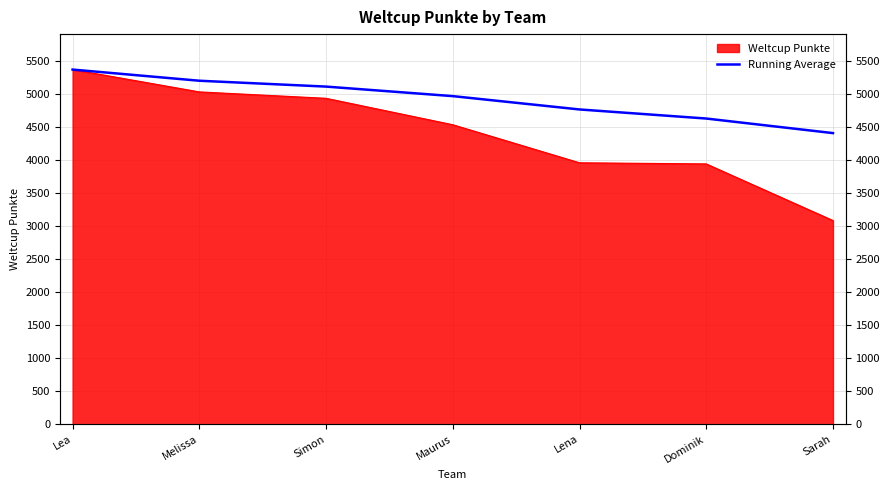

Reading right to left, list all the values displayed in this chart.

Sarah=4406.3	Dominik=4626.8	Lena=4764.2	Maurus=4966.0	Simon=5110.3	Melissa=5199.0	Lea=5368.0